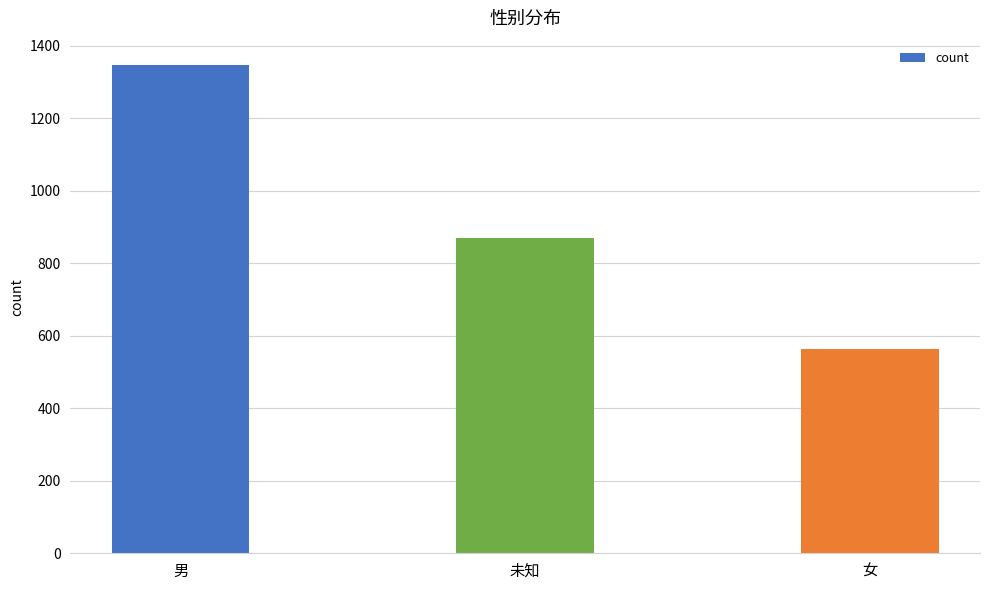

What is the sum of all values?

2780